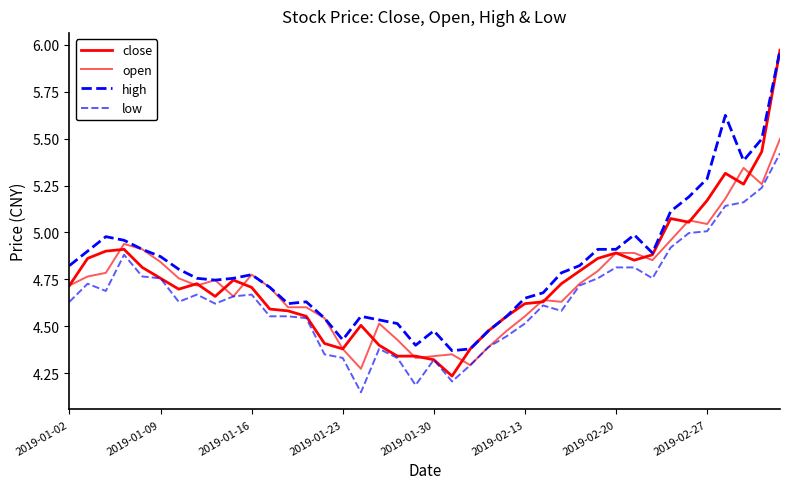

In close, how many points are lower than both neighbors (excluding endpoints)?

7